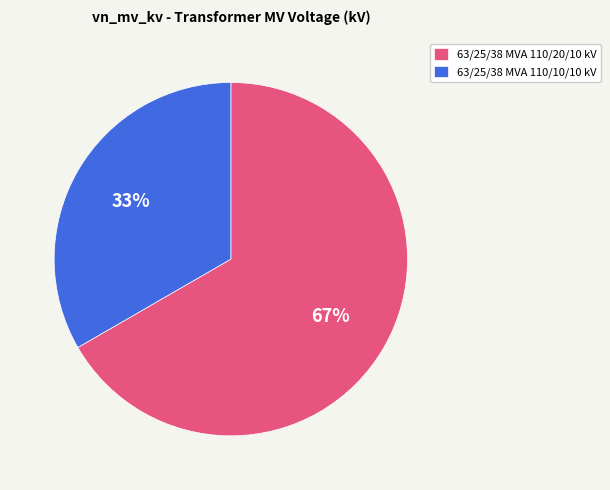

Is it true that 63/25/38 MVA 110/10/10 kV is 47% of the pie?

False